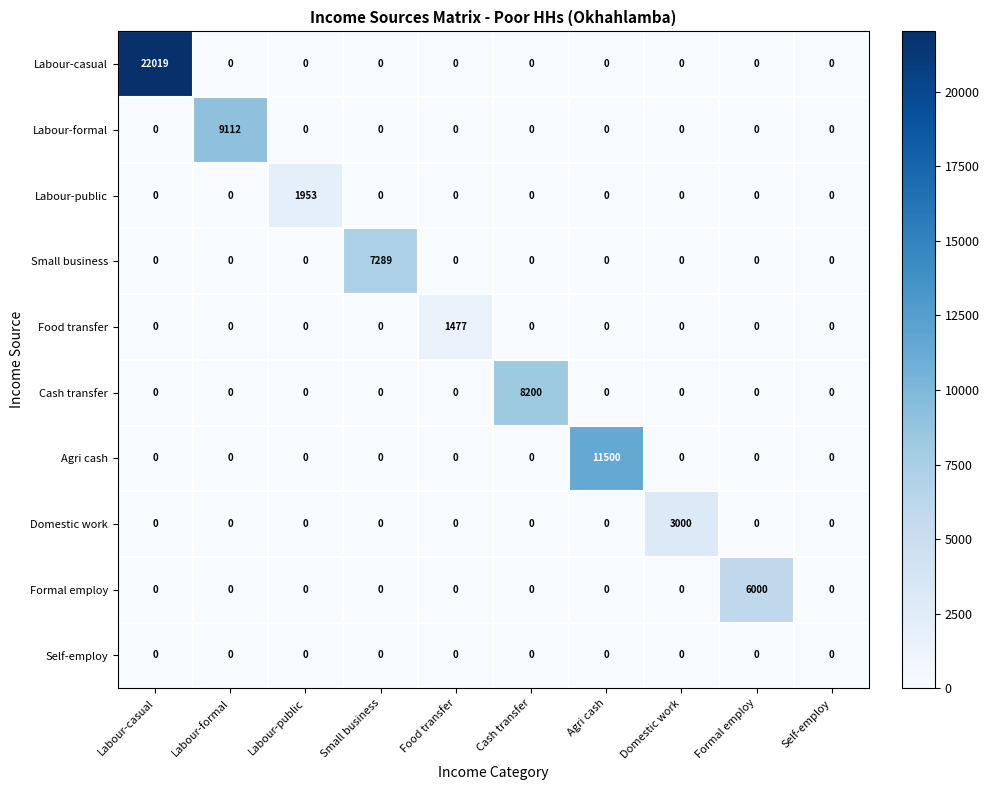

What is the spread (max minus min) of values at Labour-formal?

9112